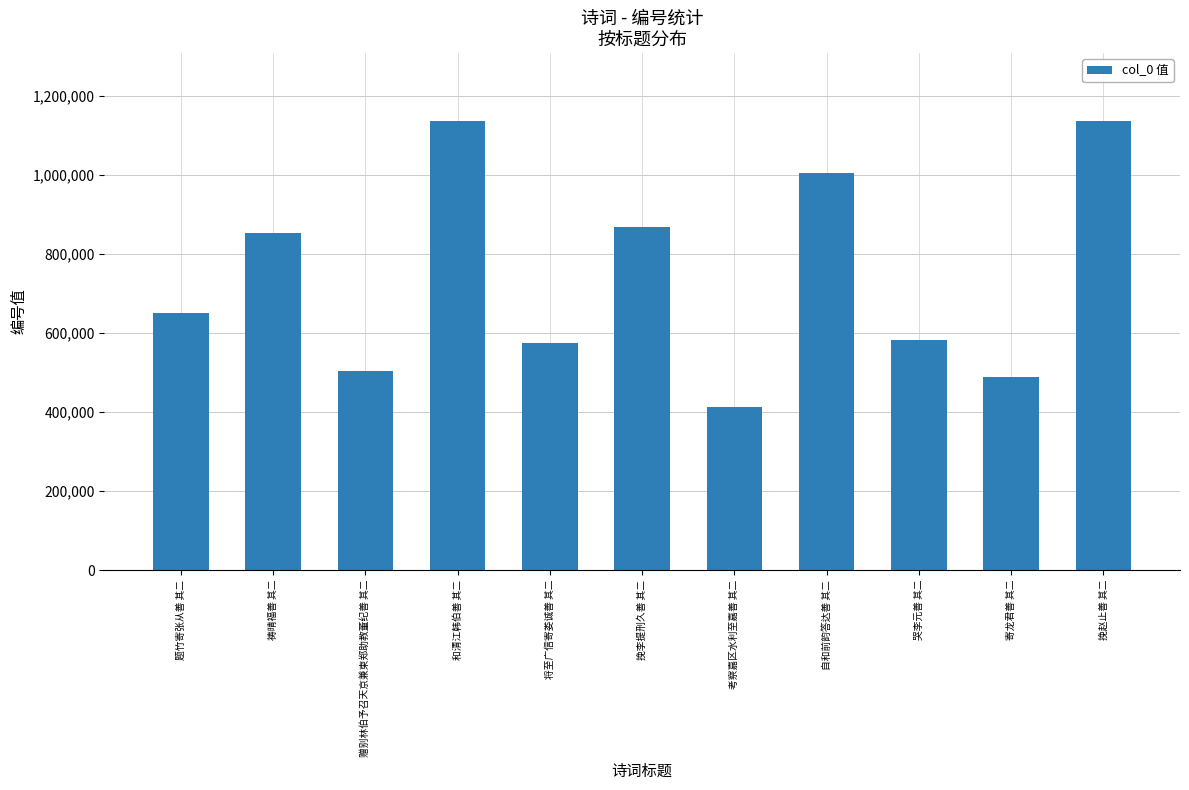

What is the smallest value displayed?

413761